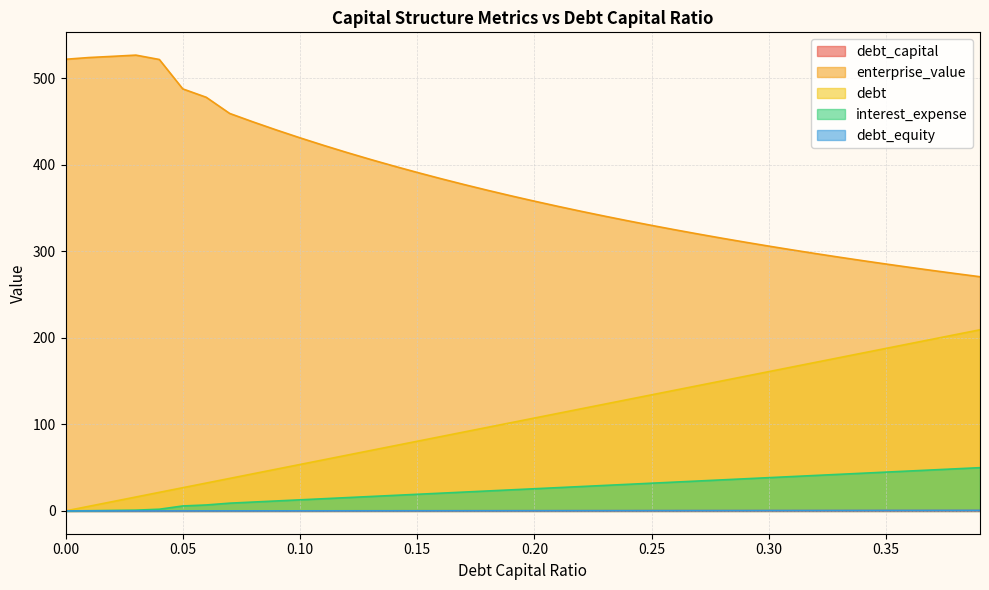

Reading left to right, extract all data points from this chart.

debt_capital: 0=0.0	0.01=0.0	0.02=0.0	0.03=0.0	0.04=0.0	0.05=0.1	0.06=0.1	0.07=0.1	0.08=0.1	0.09=0.1	0.1=0.1	0.11=0.1	0.12=0.1	0.13=0.1	0.14=0.1	0.15=0.1	0.16=0.2	0.17=0.2	0.18=0.2	0.19=0.2	0.2=0.2	0.21=0.2	0.22=0.2	0.23=0.2	0.24=0.2	0.25=0.2	0.26=0.3	0.27=0.3	0.28=0.3	0.29=0.3	0.3=0.3	0.31=0.3	0.32=0.3	0.33=0.3	0.34=0.3	0.35=0.3	0.36=0.4	0.37=0.4	0.38=0.4	0.39=0.4
enterprise_value: 0=521.7	0.01=523.8	0.02=525.1	0.03=526.5	0.04=521.5	0.05=487.5	0.06=477.9	0.07=459.2	0.08=449.4	0.09=440.0	0.1=431.0	0.11=422.4	0.12=414.1	0.13=406.1	0.14=398.4	0.15=391.0	0.16=383.9	0.17=377.0	0.18=370.4	0.19=364.0	0.2=357.8	0.21=351.8	0.22=346.1	0.23=340.5	0.24=335.1	0.25=329.8	0.26=324.7	0.27=319.8	0.28=315.0	0.29=310.4	0.3=305.9	0.31=301.5	0.32=297.2	0.33=293.1	0.34=289.1	0.35=285.2	0.36=281.4	0.37=277.7	0.38=274.1	0.39=270.5
debt: 0=0.0	0.01=5.4	0.02=10.7	0.03=16.1	0.04=21.5	0.05=26.8	0.06=32.2	0.07=37.6	0.08=42.9	0.09=48.3	0.1=53.7	0.11=59.0	0.12=64.4	0.13=69.8	0.14=75.1	0.15=80.5	0.16=85.9	0.17=91.2	0.18=96.6	0.19=102.0	0.2=107.3	0.21=112.7	0.22=118.1	0.23=123.4	0.24=128.8	0.25=134.2	0.26=139.5	0.27=144.9	0.28=150.2	0.29=155.6	0.3=161.0	0.31=166.3	0.32=171.7	0.33=177.1	0.34=182.4	0.35=187.8	0.36=193.2	0.37=198.5	0.38=203.9	0.39=209.3
interest_expense: 0=0.0	0.01=0.2	0.02=0.6	0.03=0.9	0.04=2.0	0.05=5.7	0.06=6.9	0.07=9.0	0.08=10.3	0.09=11.5	0.1=12.8	0.11=14.1	0.12=15.4	0.13=16.7	0.14=17.9	0.15=19.2	0.16=20.5	0.17=21.8	0.18=23.1	0.19=24.3	0.2=25.6	0.21=26.9	0.22=28.2	0.23=29.5	0.24=30.8	0.25=32.0	0.26=33.3	0.27=34.6	0.28=35.9	0.29=37.2	0.3=38.4	0.31=39.7	0.32=41.0	0.33=42.3	0.34=43.6	0.35=44.8	0.36=46.1	0.37=47.4	0.38=48.7	0.39=50.0
debt_equity: 0=0.0	0.01=0.0	0.02=0.0	0.03=0.0	0.04=0.0	0.05=0.1	0.06=0.1	0.07=0.1	0.08=0.1	0.09=0.1	0.1=0.1	0.11=0.1	0.12=0.1	0.13=0.1	0.14=0.2	0.15=0.2	0.16=0.2	0.17=0.2	0.18=0.2	0.19=0.2	0.2=0.2	0.21=0.3	0.22=0.3	0.23=0.3	0.24=0.3	0.25=0.3	0.26=0.4	0.27=0.4	0.28=0.4	0.29=0.4	0.3=0.4	0.31=0.4	0.32=0.5	0.33=0.5	0.34=0.5	0.35=0.5	0.36=0.6	0.37=0.6	0.38=0.6	0.39=0.6